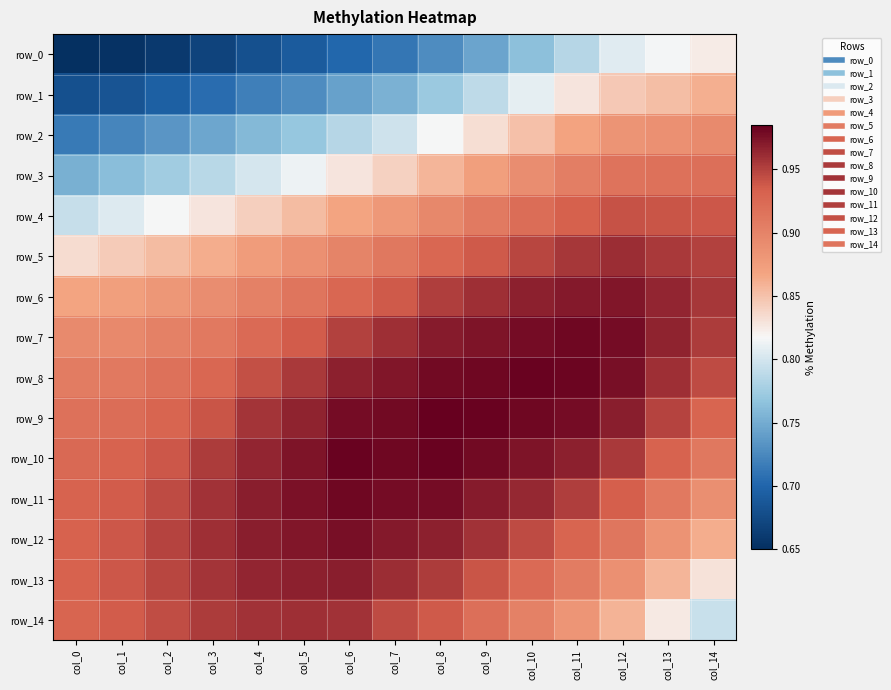

Which has a higher value, col_4 or col_2?

col_4